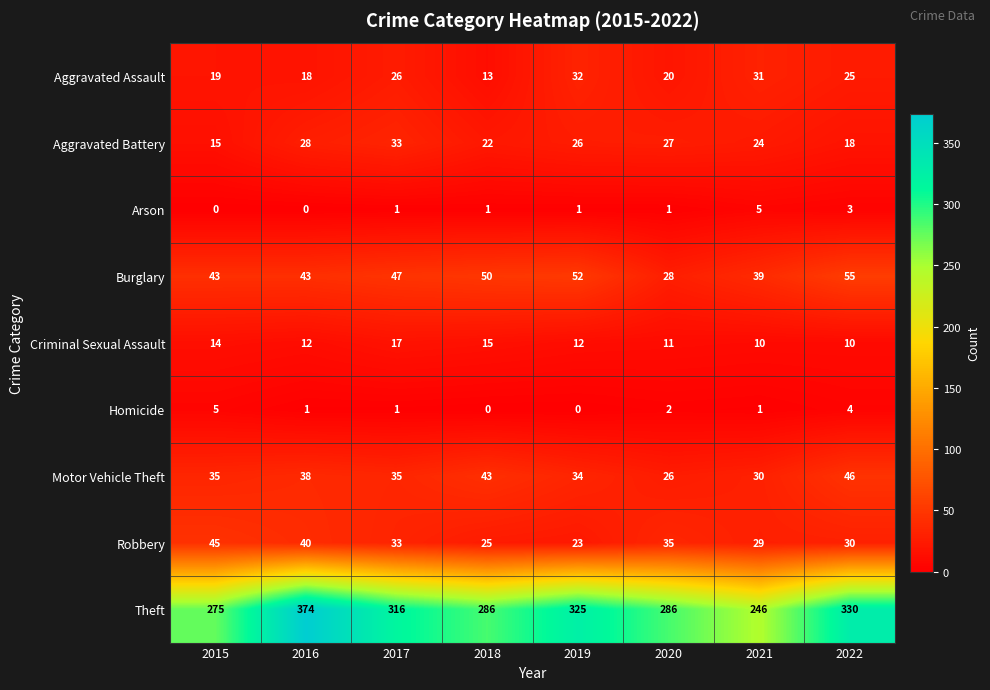

The Aggravated Battery series shows 27 at 2020. True or false?

True